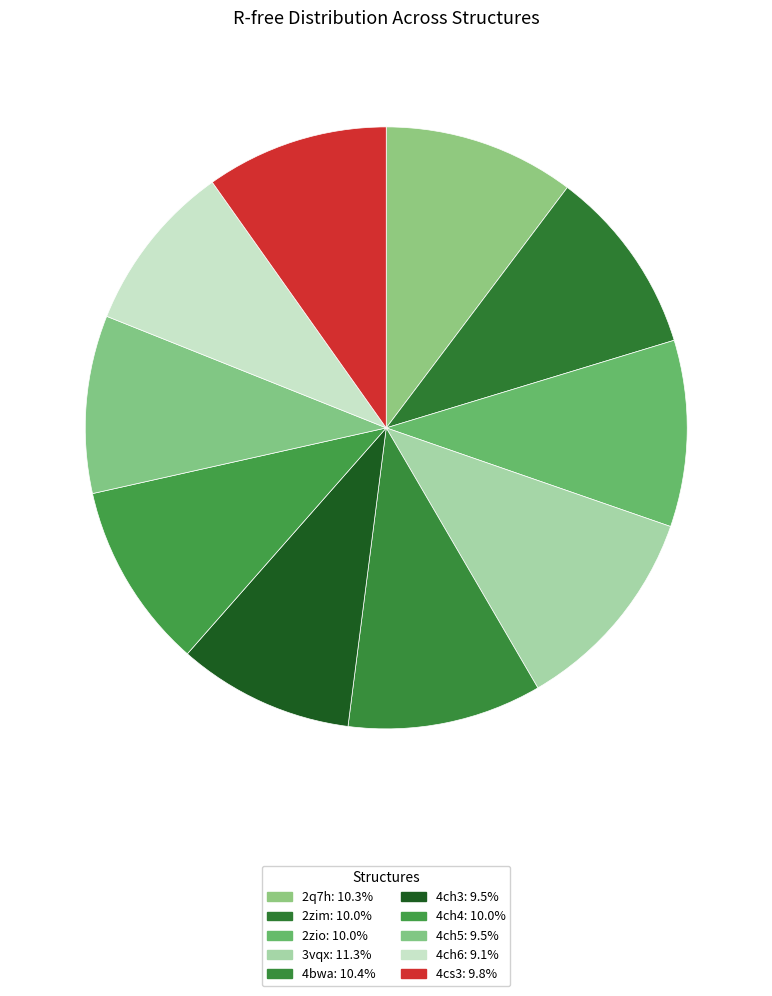

How many slices are in this pie chart?

10